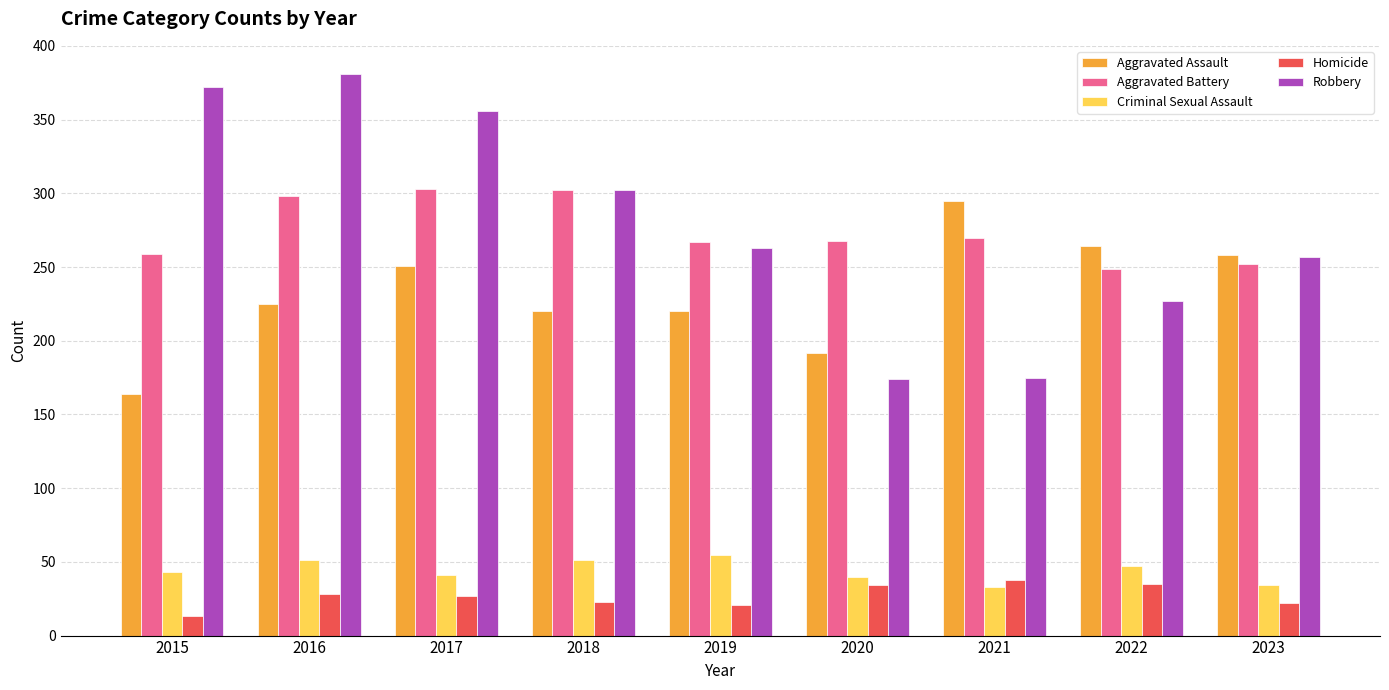

What is the lowest value of the Homicide series?

13